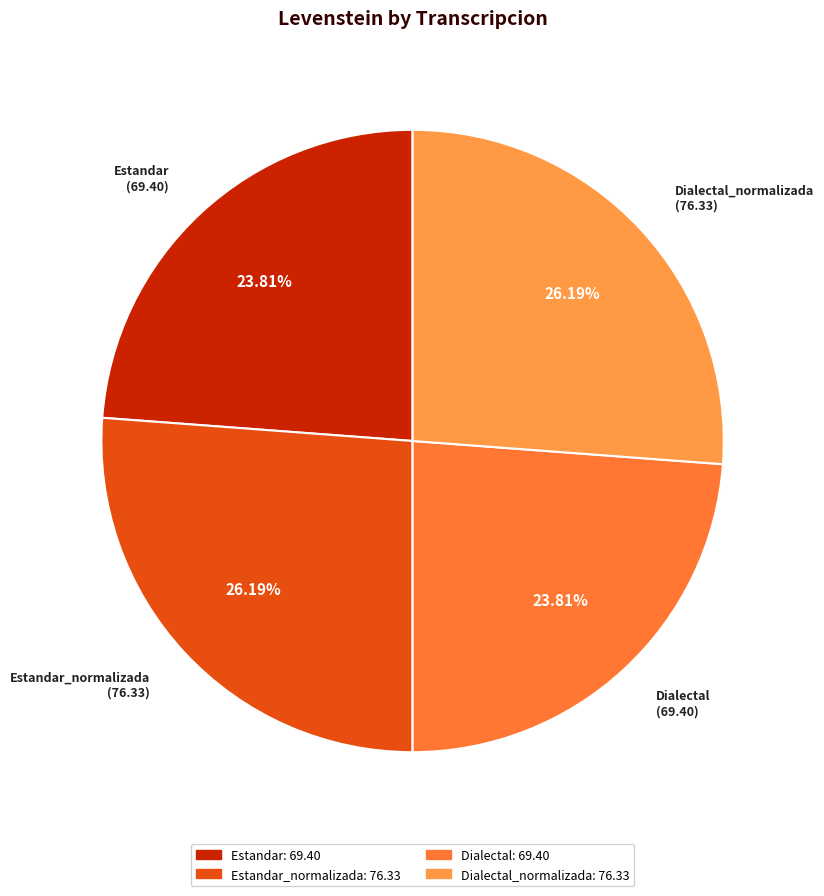

Count the number of slices in the pie.

4